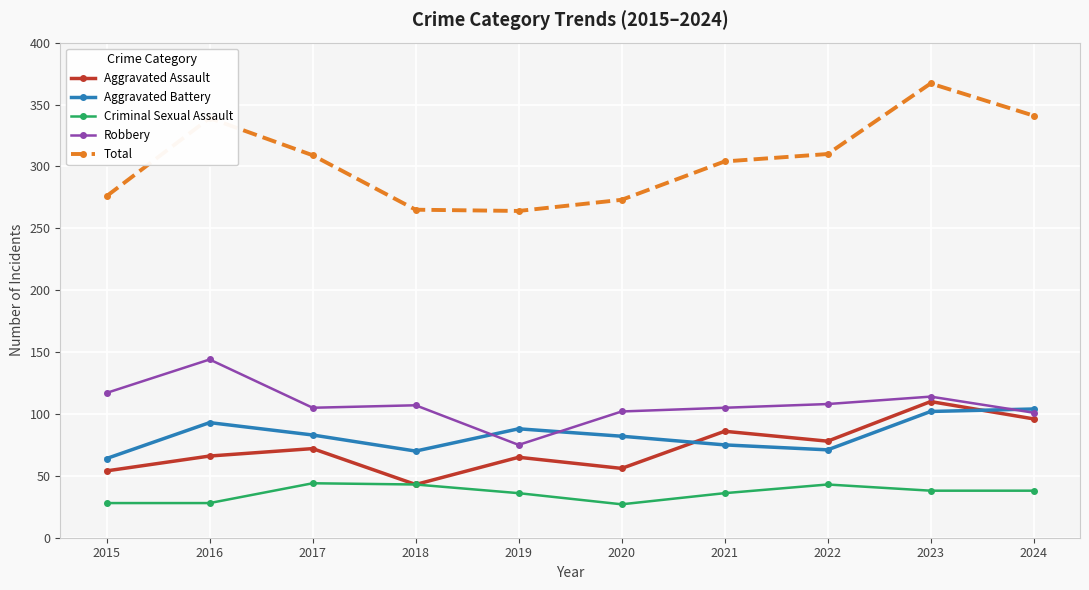

Does the chart have visible grid lines?

Yes